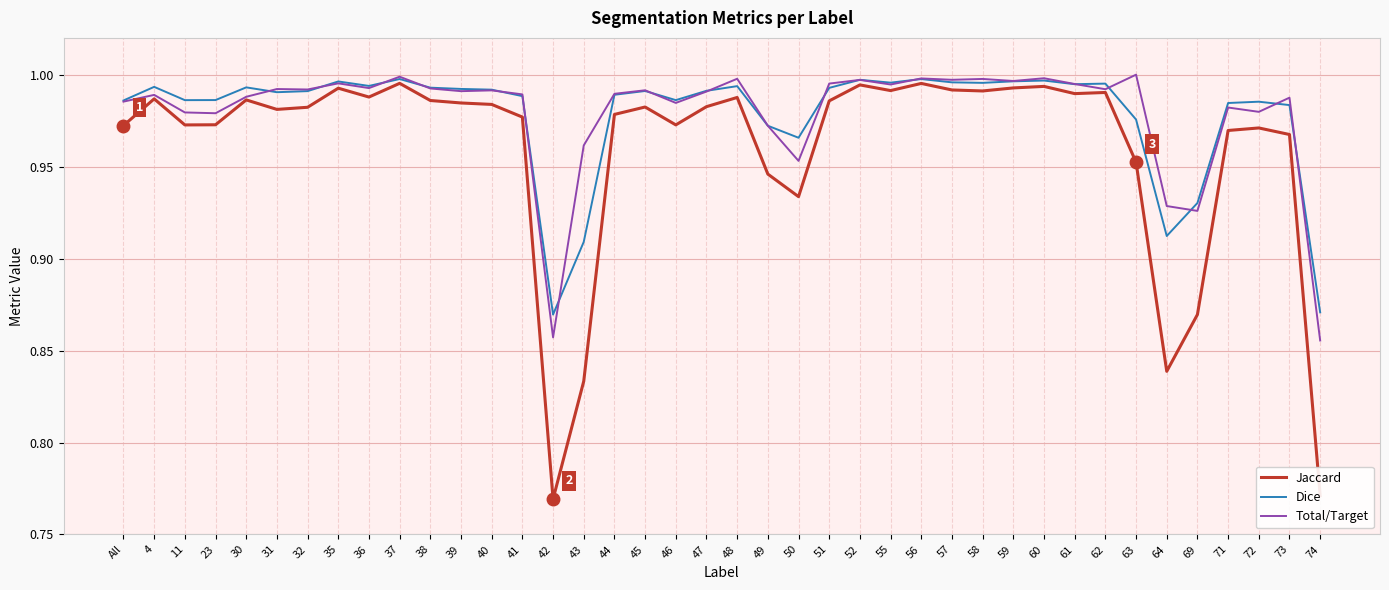

What is the sum of all Dice values?

39.1